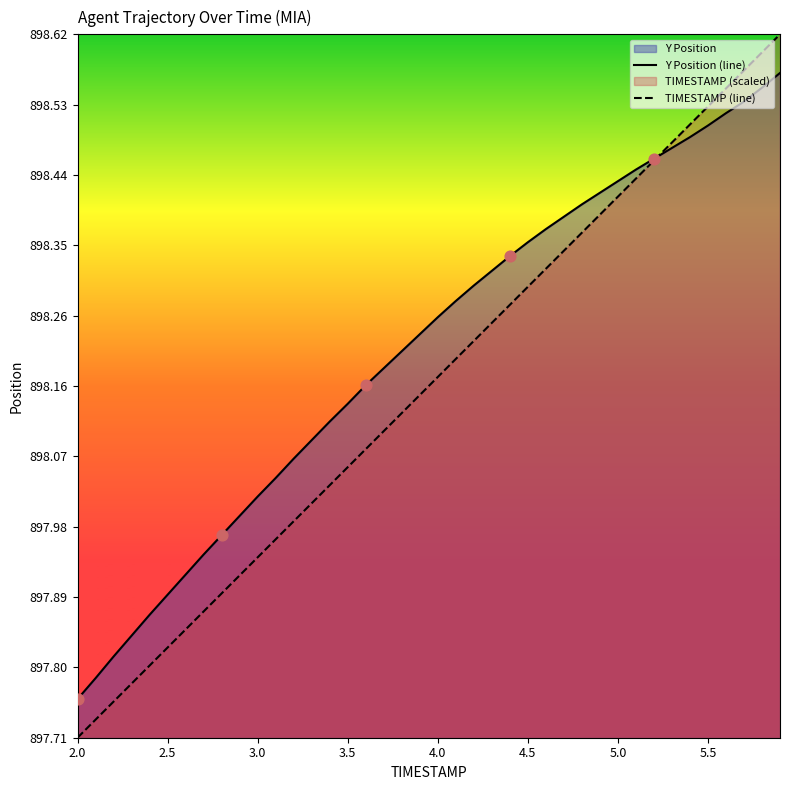

At which label does TIMESTAMP (line) reach its minimum?

2.0